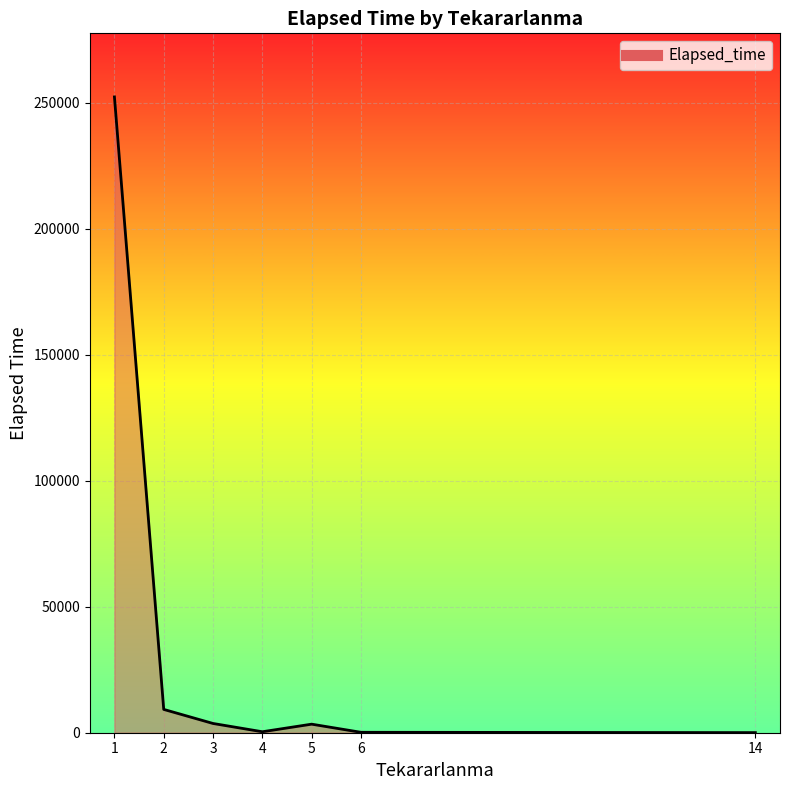

Rank the categories by value from lowest to highest.

14, 6, 4, 5, 3, 2, 1